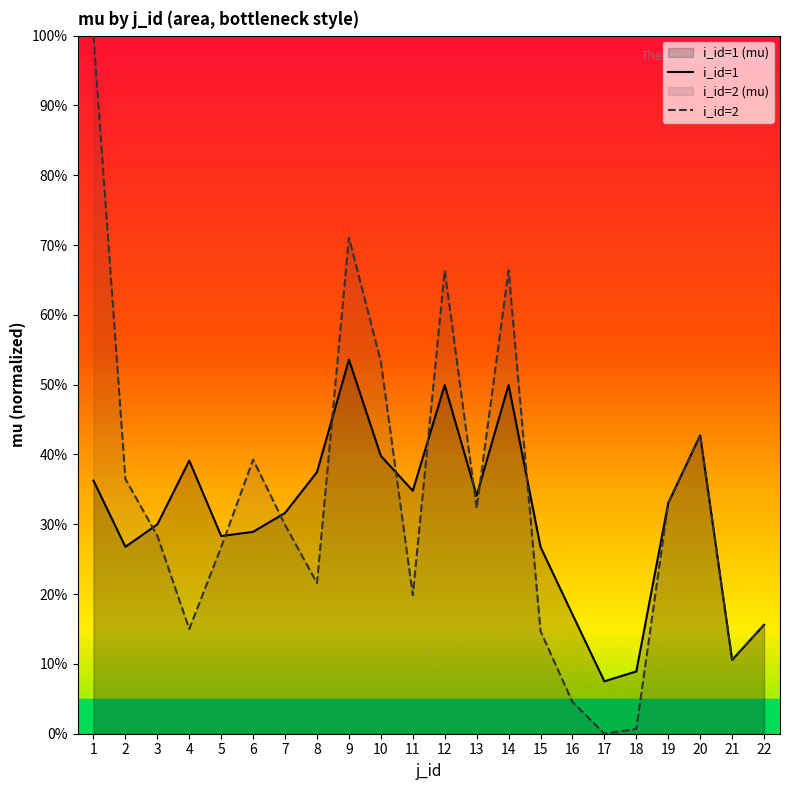

Which label corresponds to the smallest value in the chart?

17